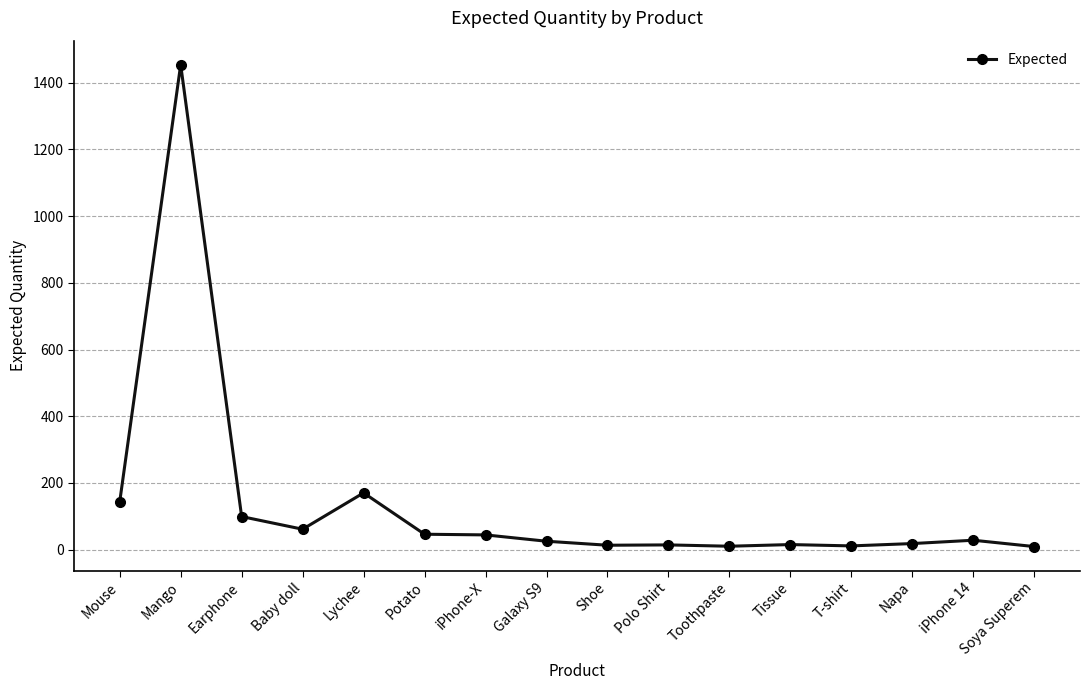

What is the ratio of the value at iPhone-X to the value at Napa?

2.4